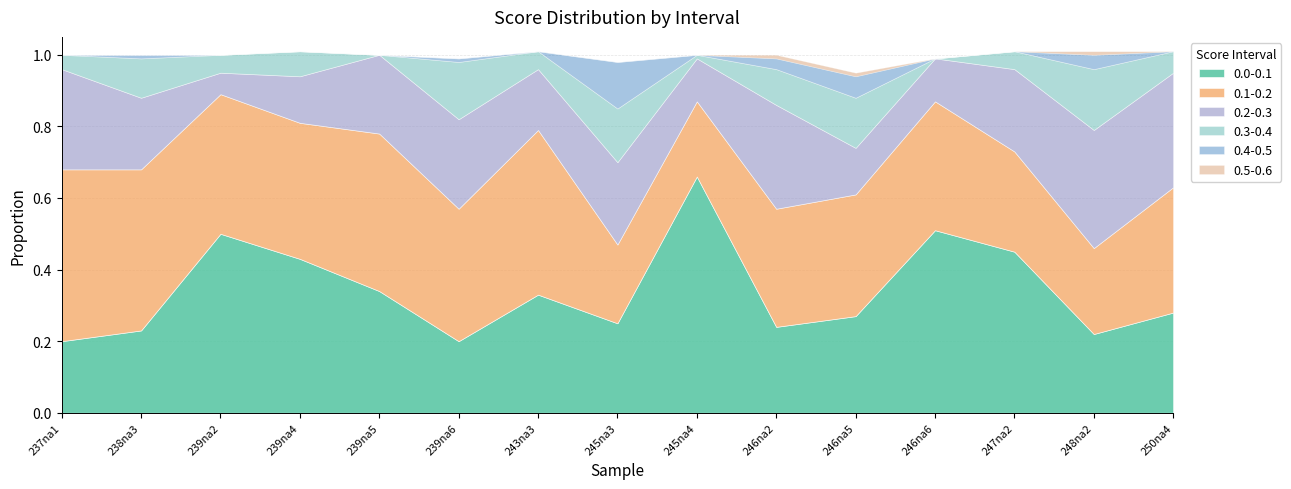

What is the difference between the 0.1-0.2 values at 239na4 and 243na3?

0.1